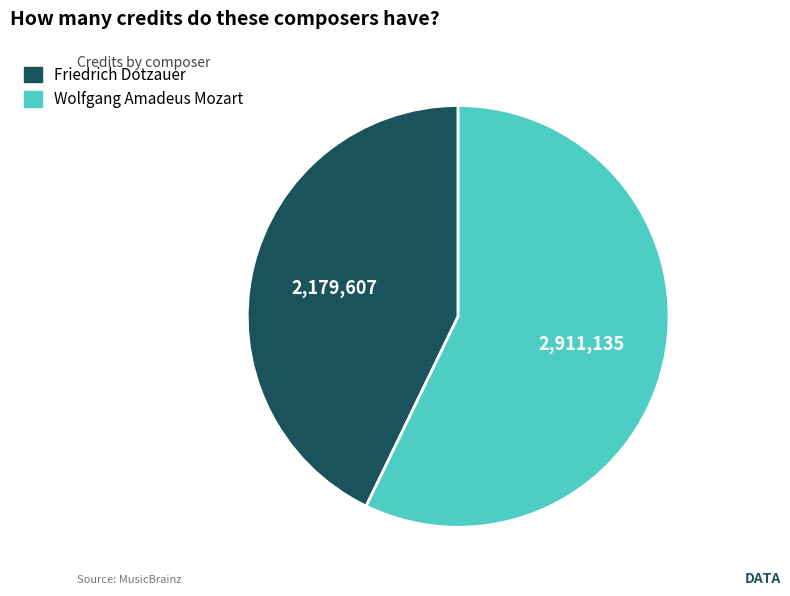

Do Wolfgang Amadeus Mozart and Friedrich Dotzauer together represent more than half of the pie?

Yes